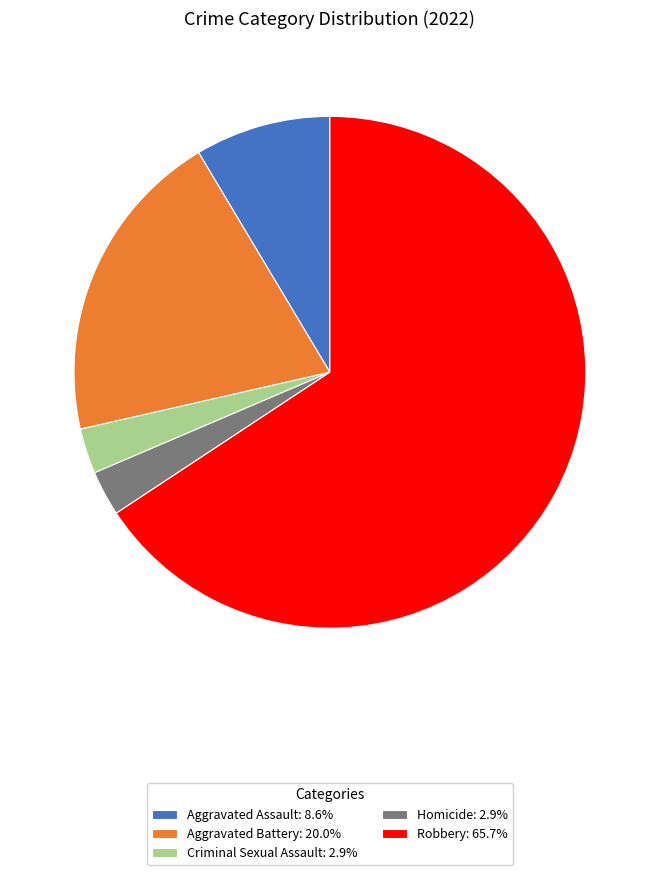

What is the ratio of the value at Aggravated Battery: 20.0% to the value at Robbery: 65.7%?

0.3